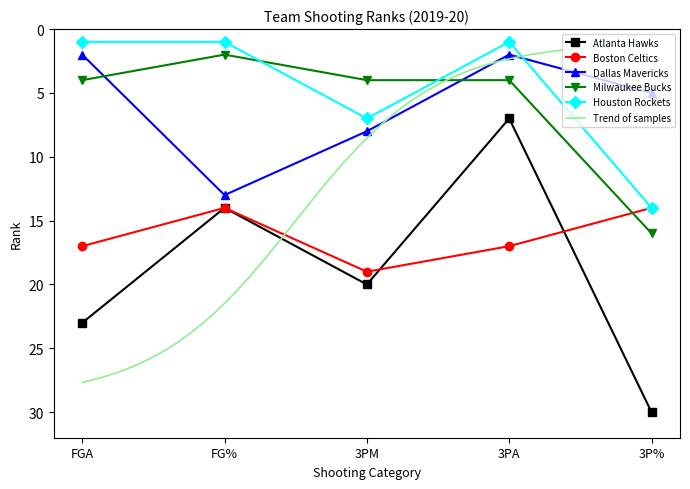

What is the minimum value for Atlanta Hawks?

7